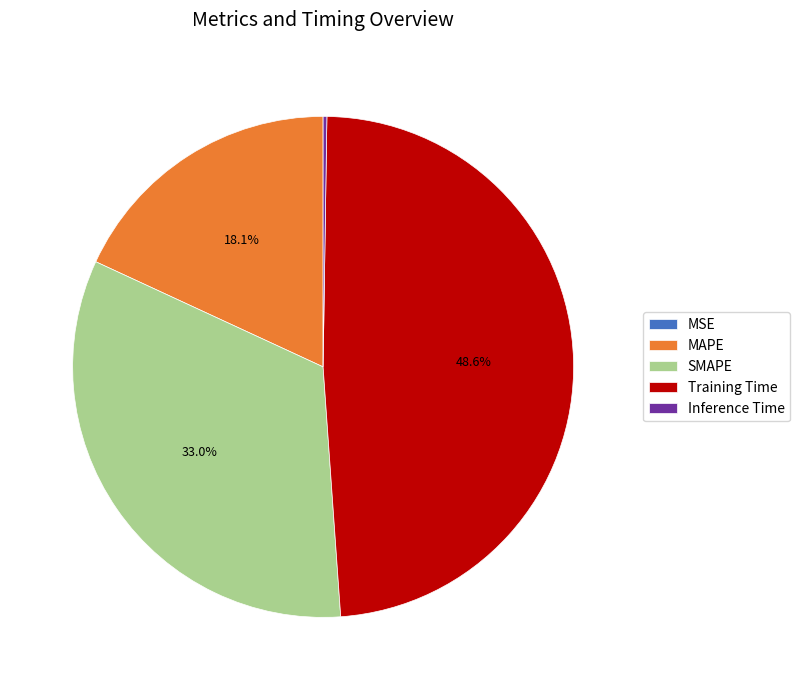

Does Training Time account for over 50% of the chart?

No